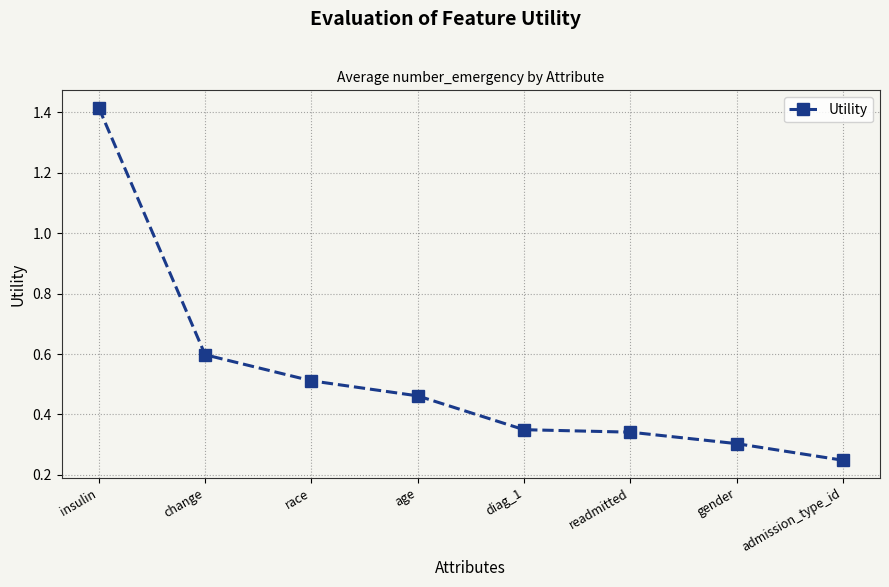

Which label corresponds to the largest value in the chart?

insulin